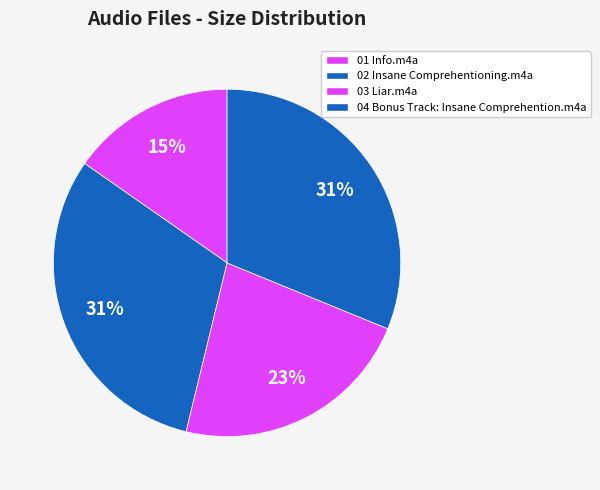

The 01 Info.m4a slice represents 1% of the pie. True or false?

False